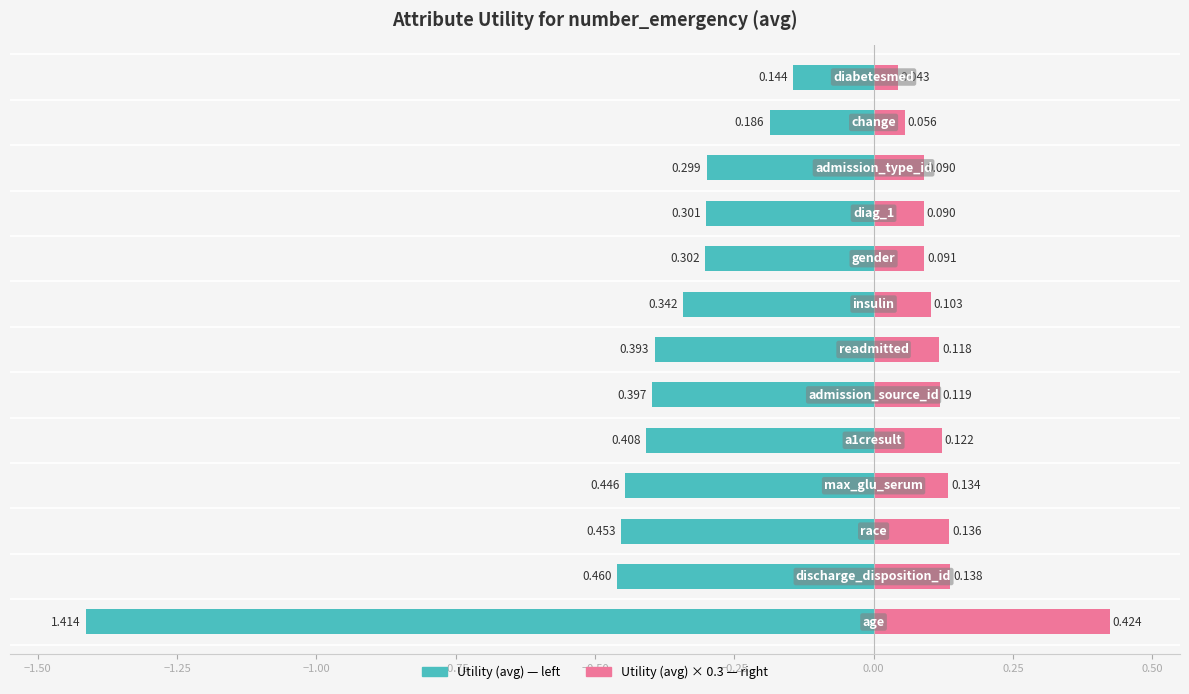

Does the chart contain stacked bars?

No